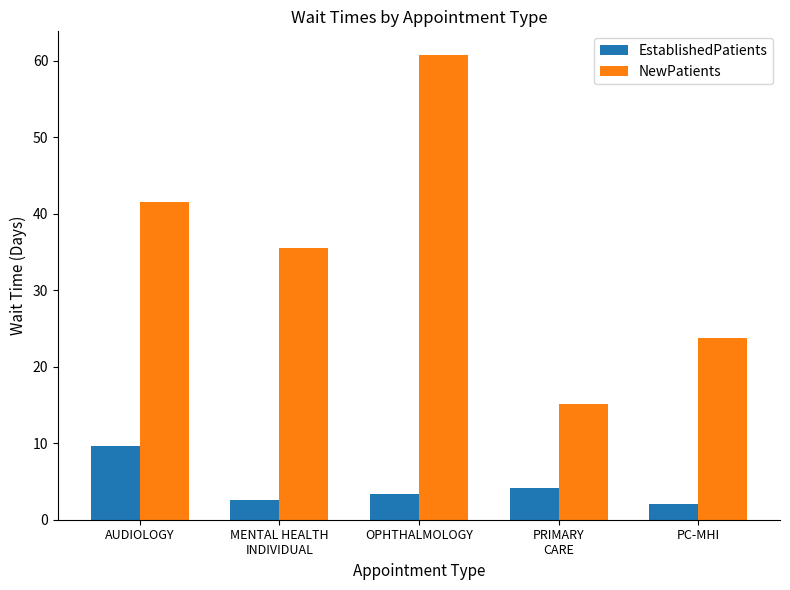

True or false: NewPatients has a value of 23.8 at PC-MHI.

True